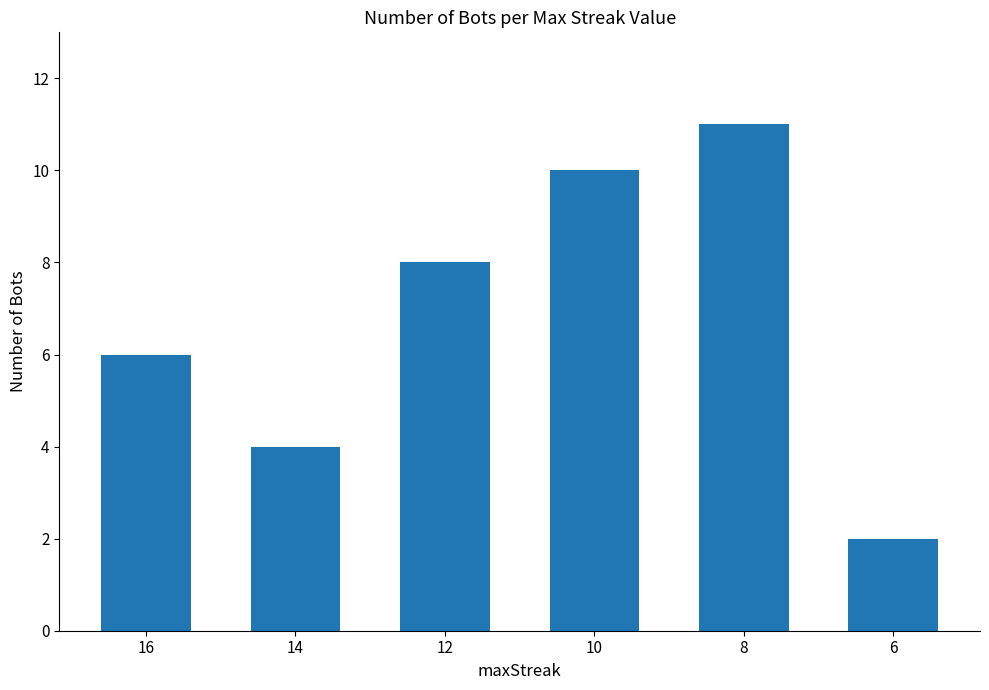

At which label is the value closest to 6?

16